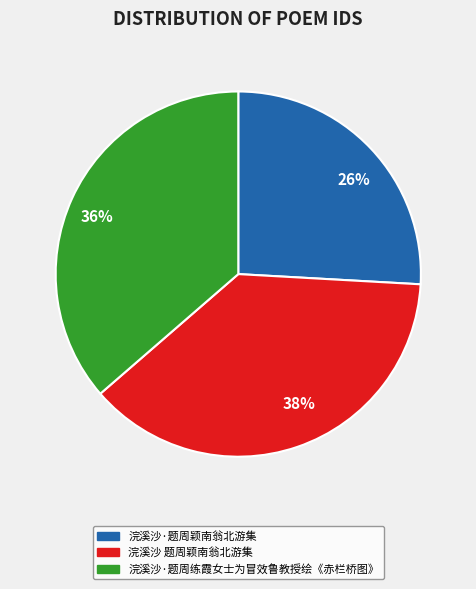

Does any single category account for the majority?

No